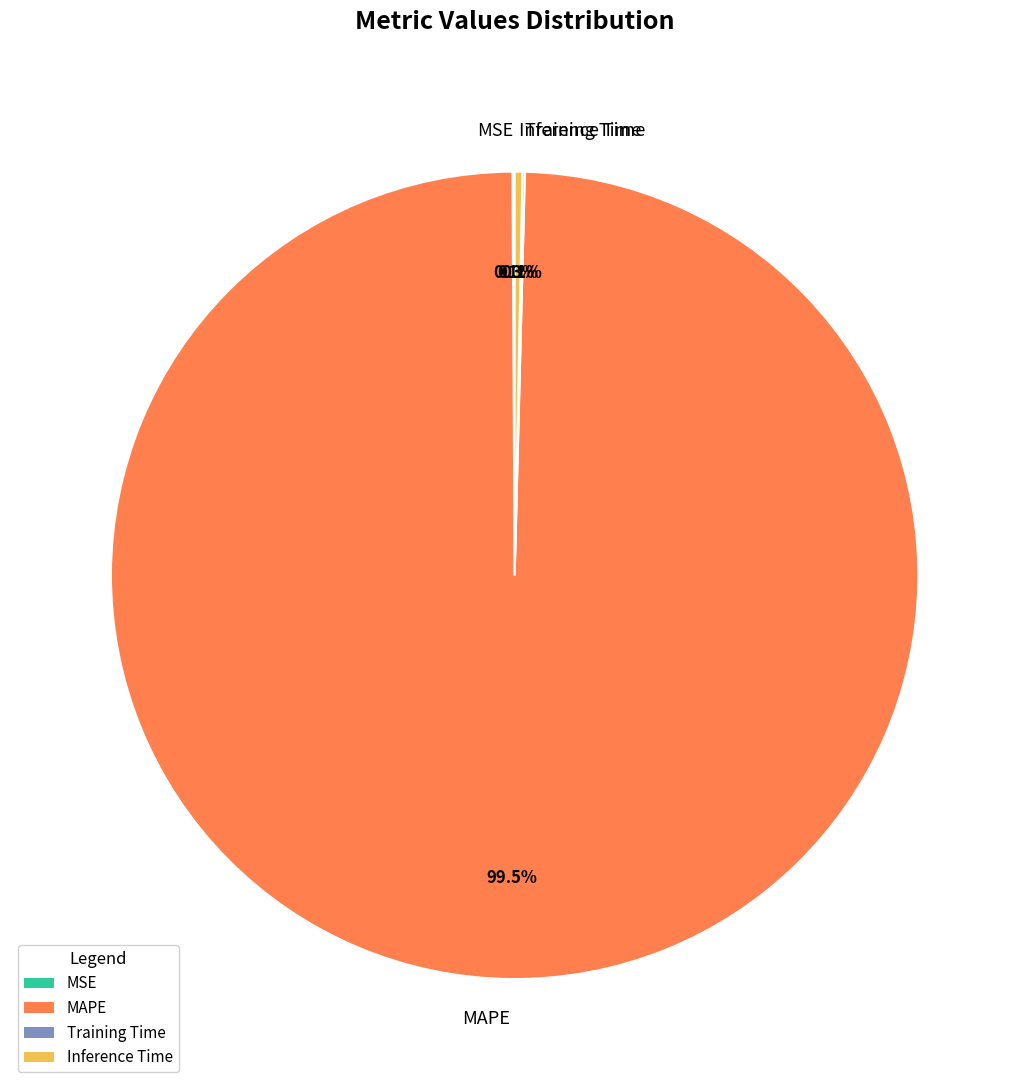

Does MAPE represent more than half of the total?

Yes